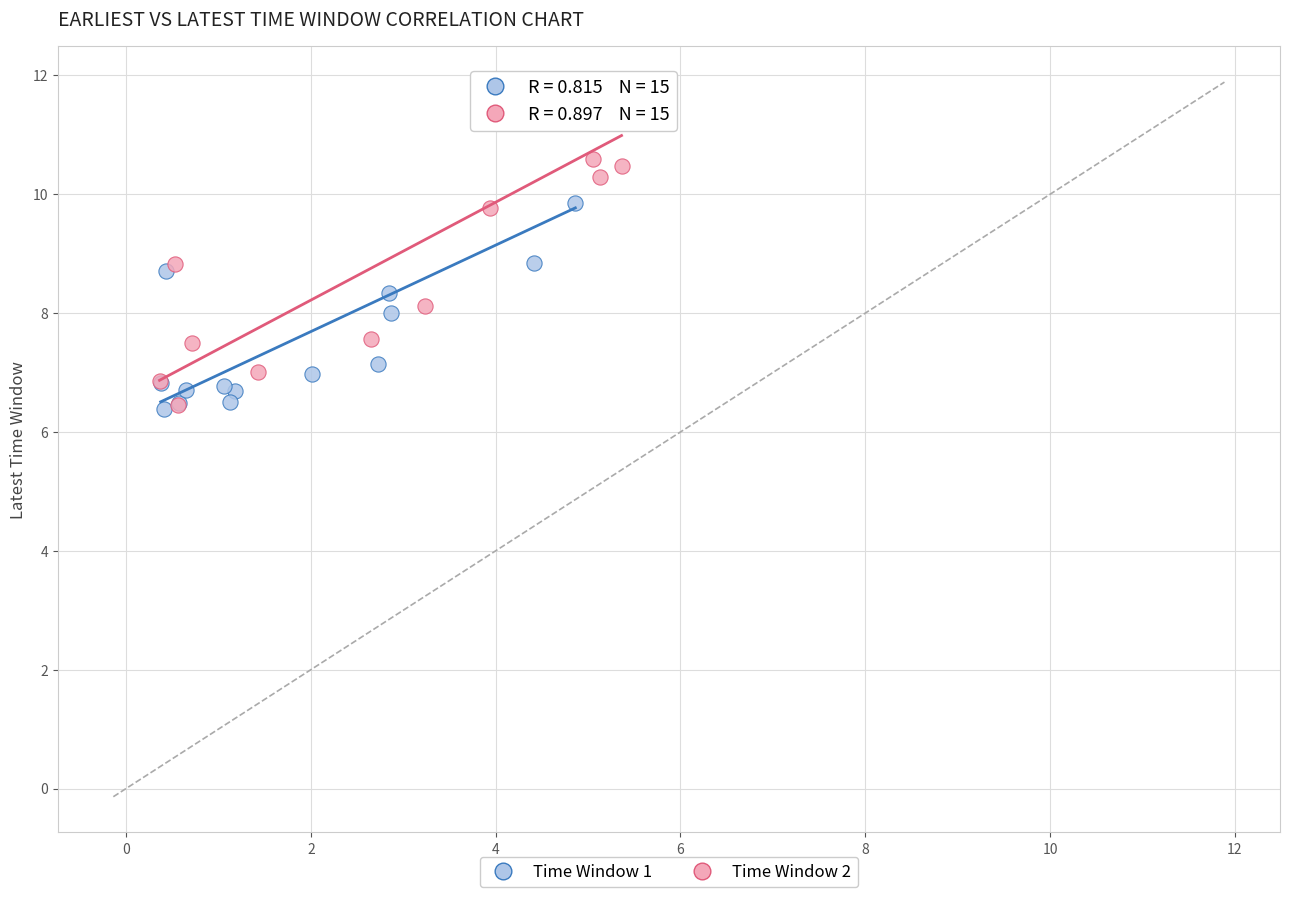

What are all the series names shown in the legend?

Time Window 1, Time Window 2